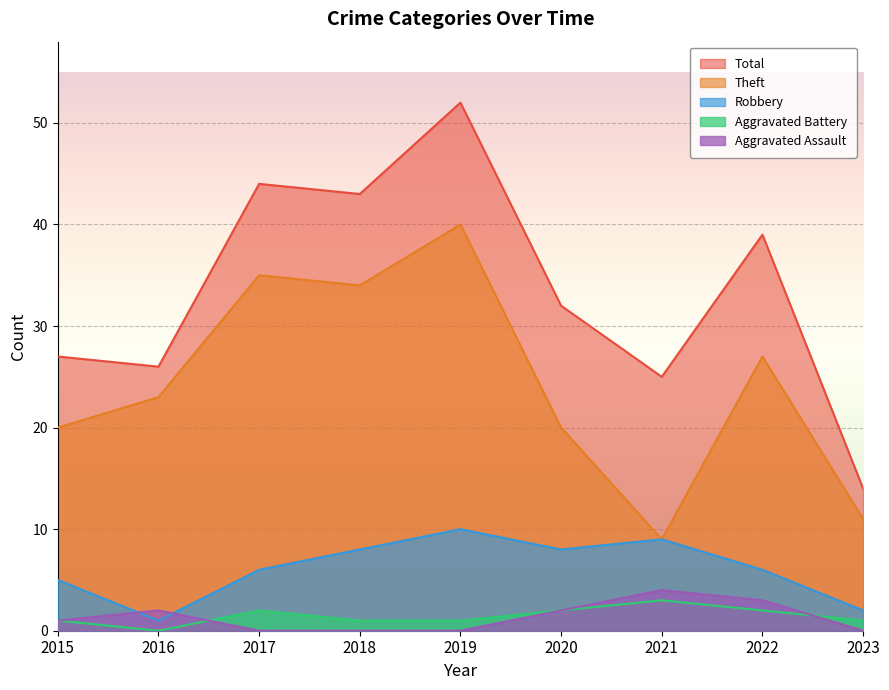

At which category does Robbery reach its first local valley?

2016